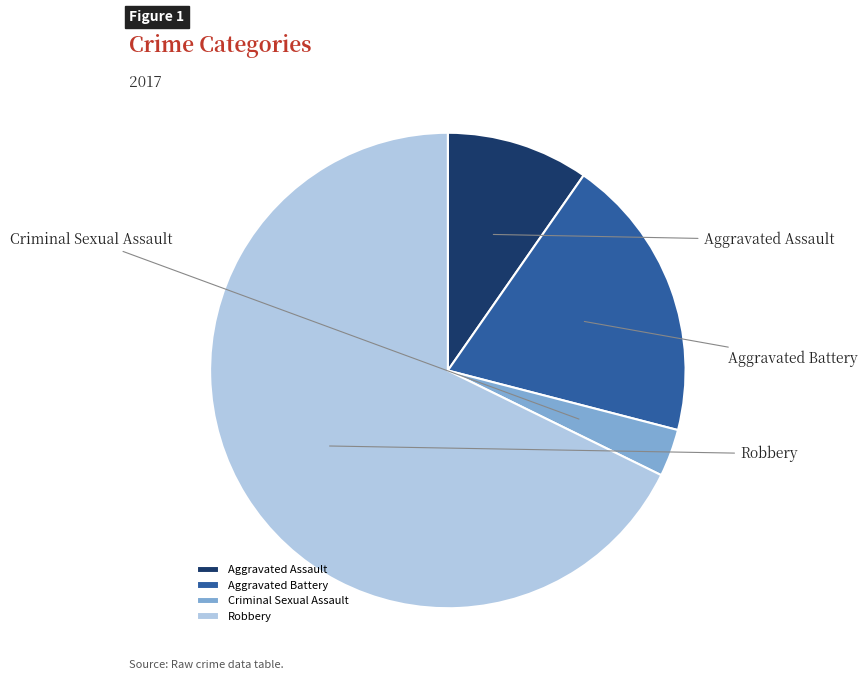

Is there a majority slice in this chart?

Yes